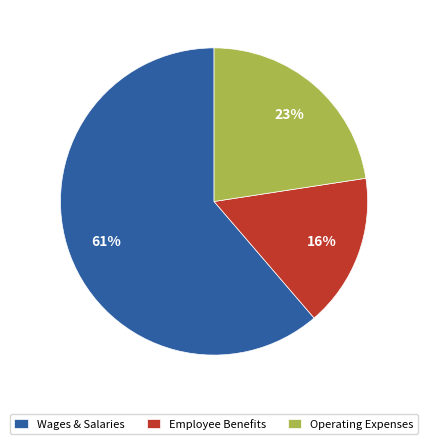

Is it true that Employee Benefits is 28% of the pie?

False